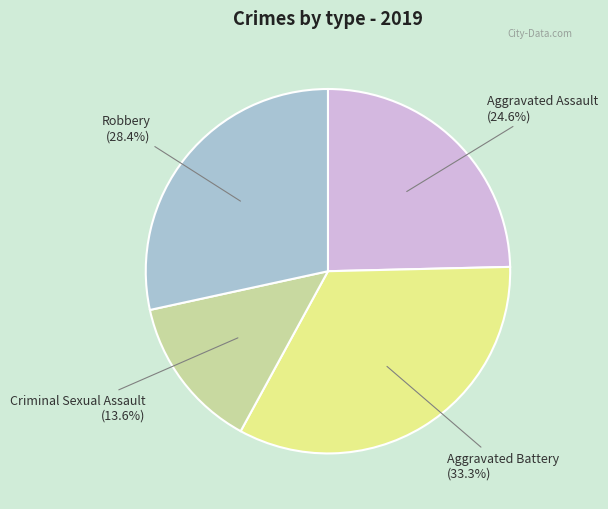

To the nearest percent, what portion does Robbery represent?

28%